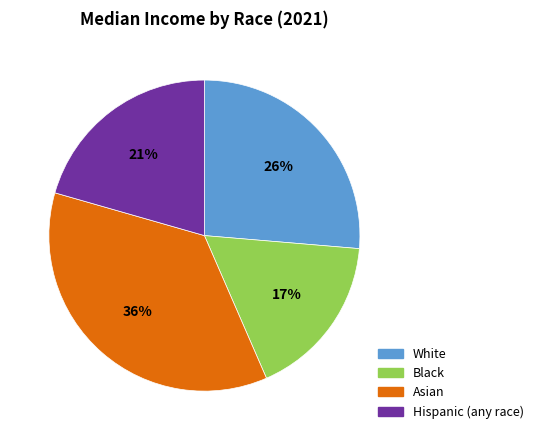

Combined, do Black and Asian account for over 50%?

Yes